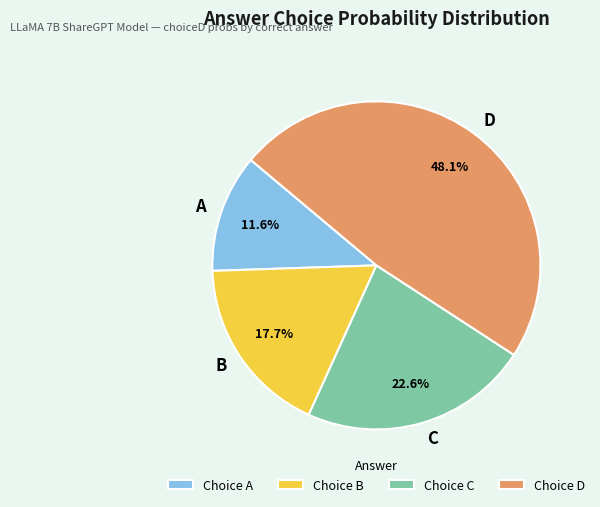

Count the number of slices in the pie.

4